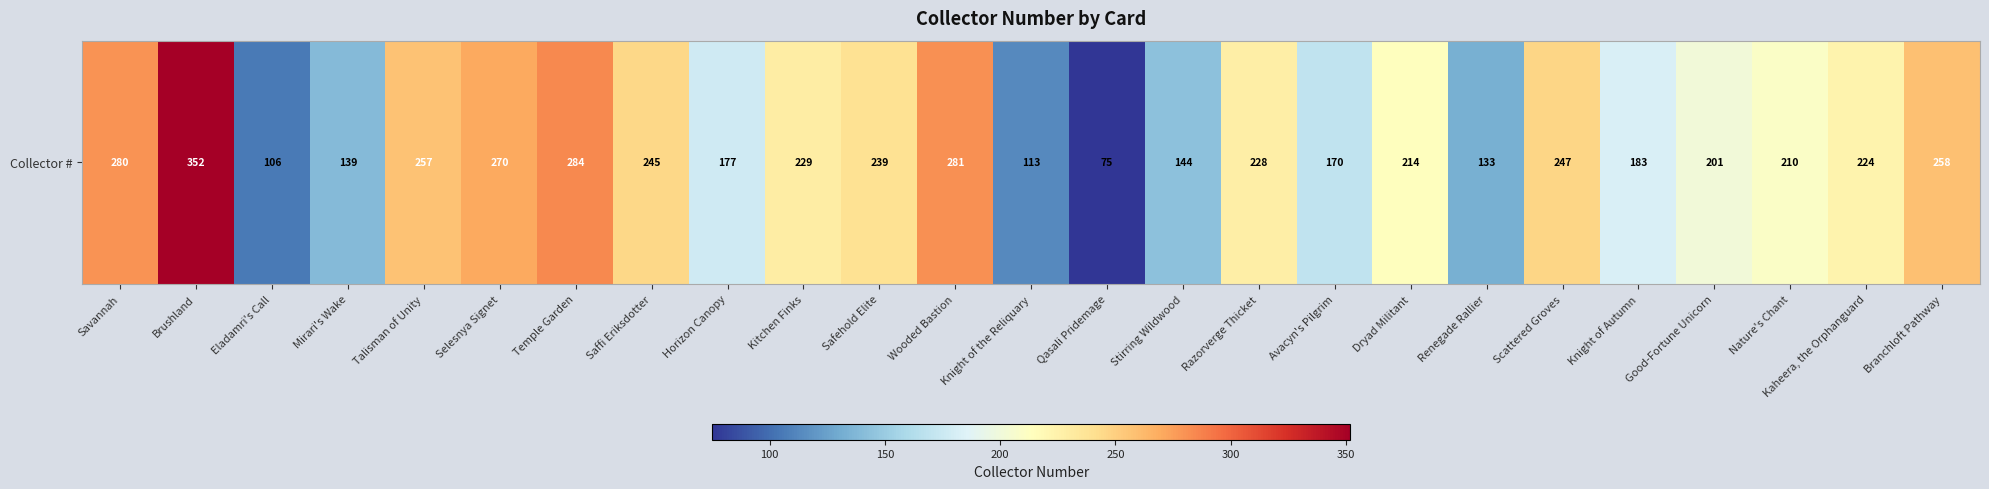

Reading left to right, what are all the values shown in this chart?

Savannah=280	Brushland=352	Eladamri's Call=106	Mirari's Wake=139	Talisman of Unity=257	Selesnya Signet=270	Temple Garden=284	Saffi Eriksdotter=245	Horizon Canopy=177	Kitchen Finks=229	Safehold Elite=239	Wooded Bastion=281	Knight of the Reliquary=113	Qasali Pridemage=75	Stirring Wildwood=144	Razorverge Thicket=228	Avacyn's Pilgrim=170	Dryad Militant=214	Renegade Rallier=133	Scattered Groves=247	Knight of Autumn=183	Good-Fortune Unicorn=201	Nature's Chant=210	Kaheera, the Orphanguard=224	Branchloft Pathway=258